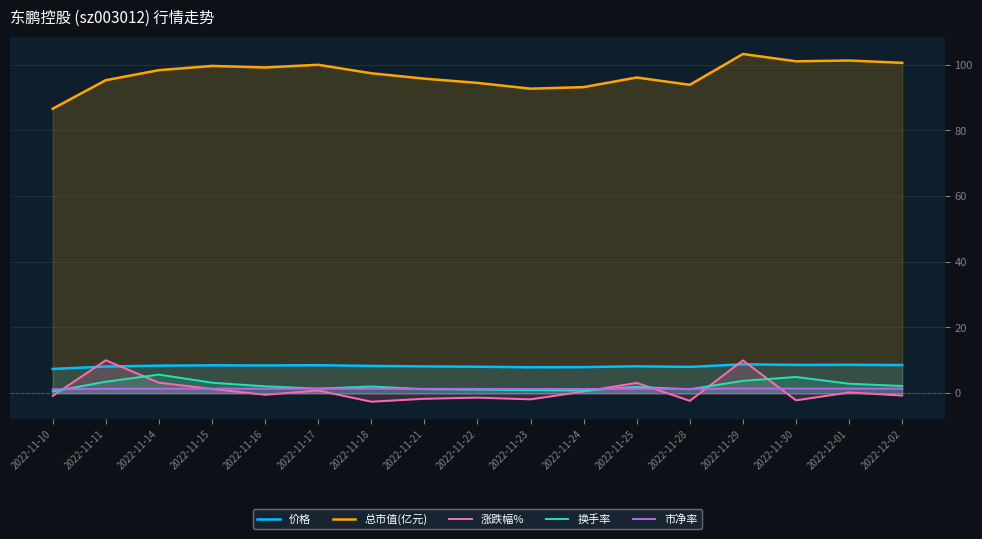

The 价格 series shows 4.1 at 2022-12-02. True or false?

False